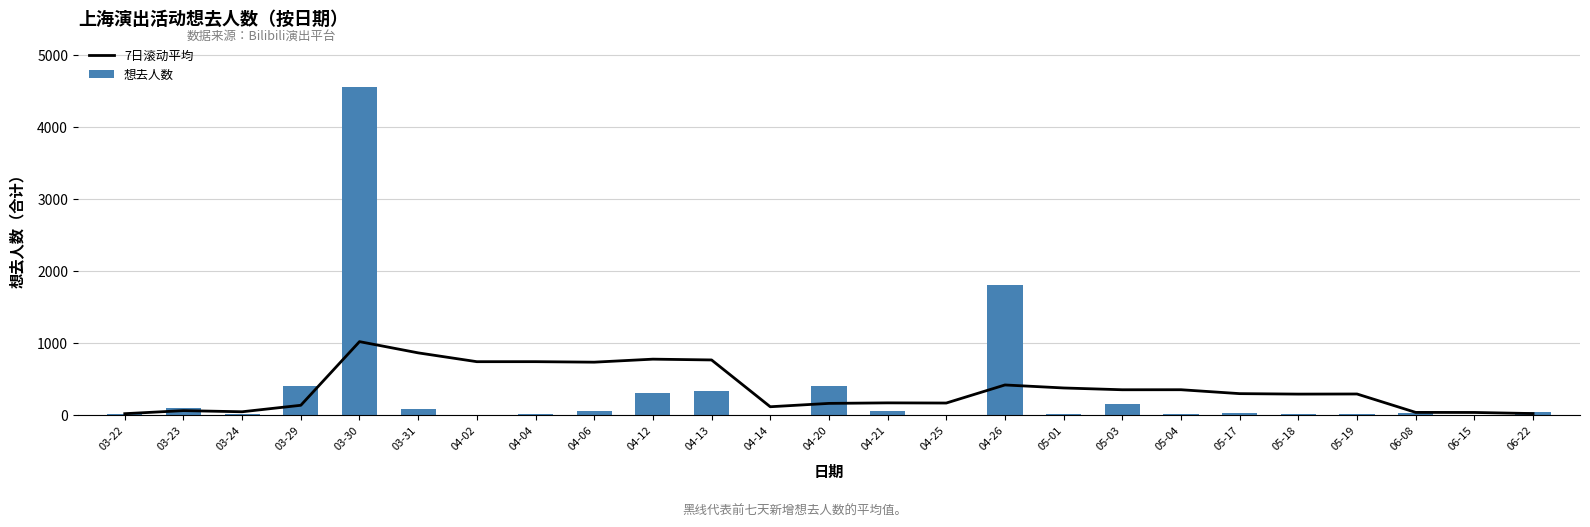

What is the value of the 7日滚动平均 bar at the 19th from the left?

347.9